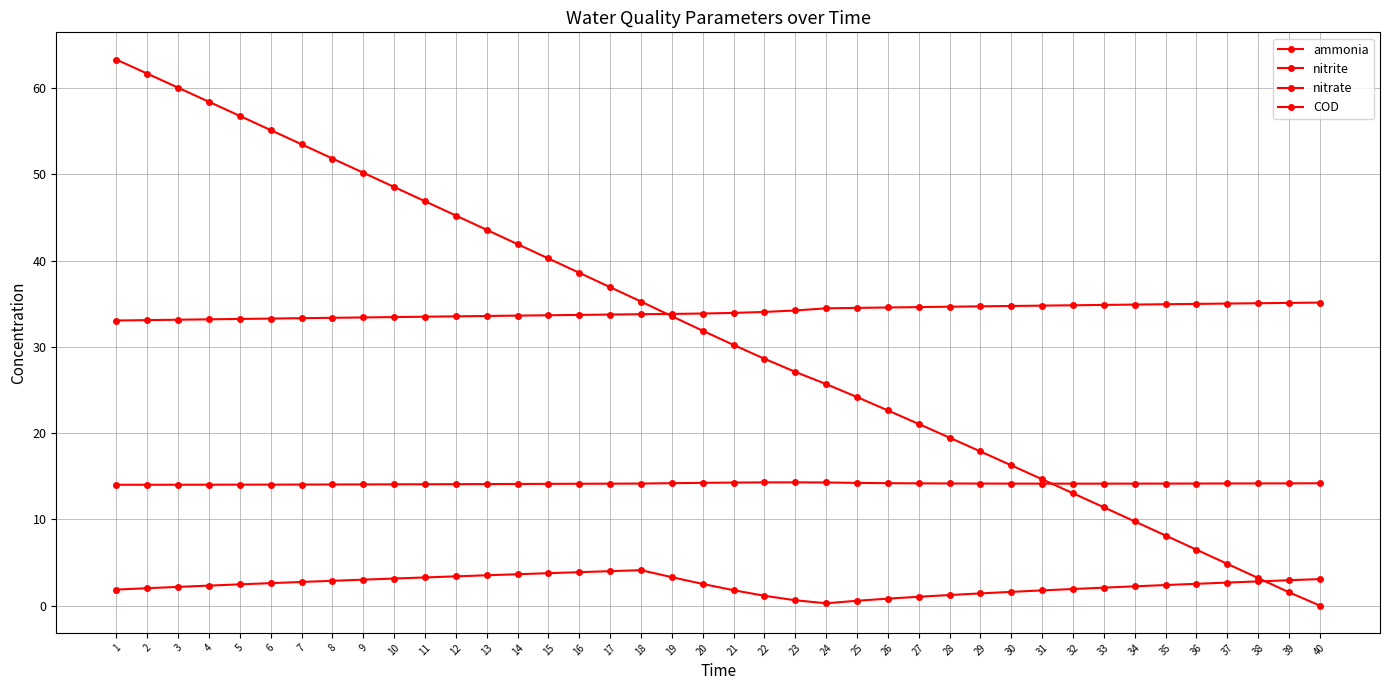

How many categories are shown in the chart?

40